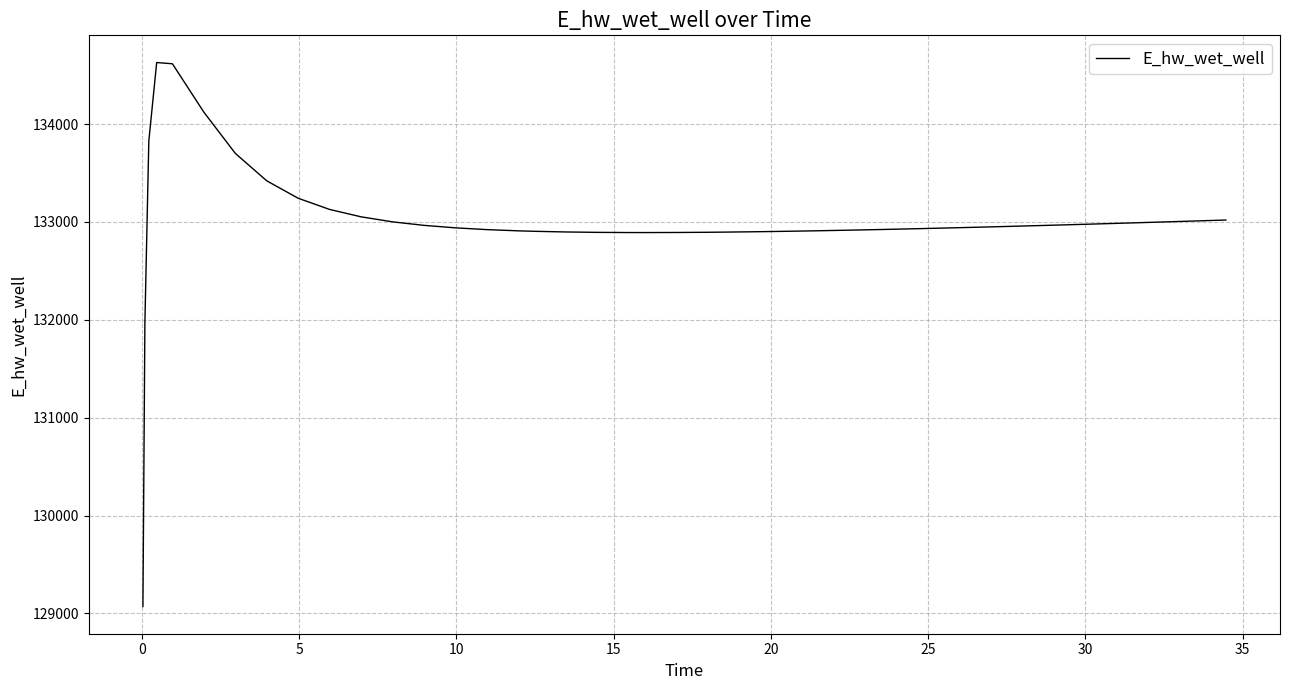

What is the minimum value shown in the chart?

129070.3